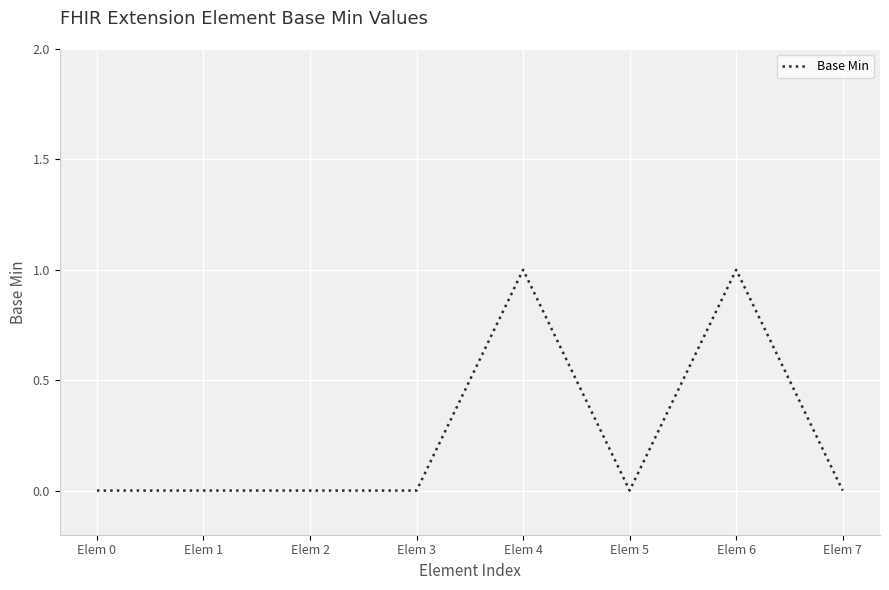

Between Elem 4 and Elem 3, which is larger?

Elem 4